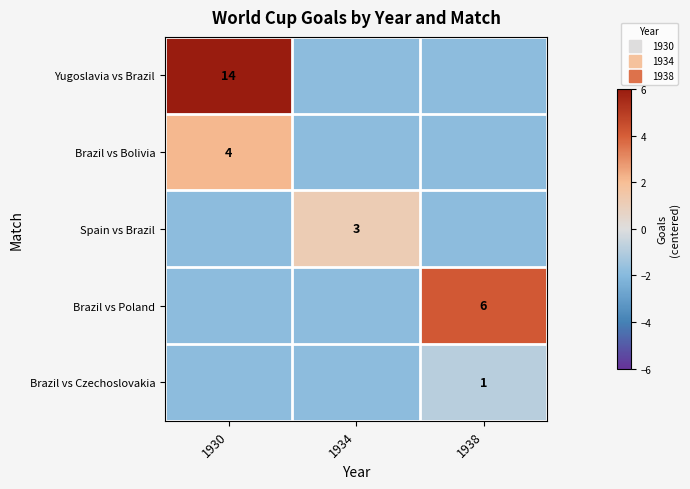

At how many categories does at least one series exceed 0?

3